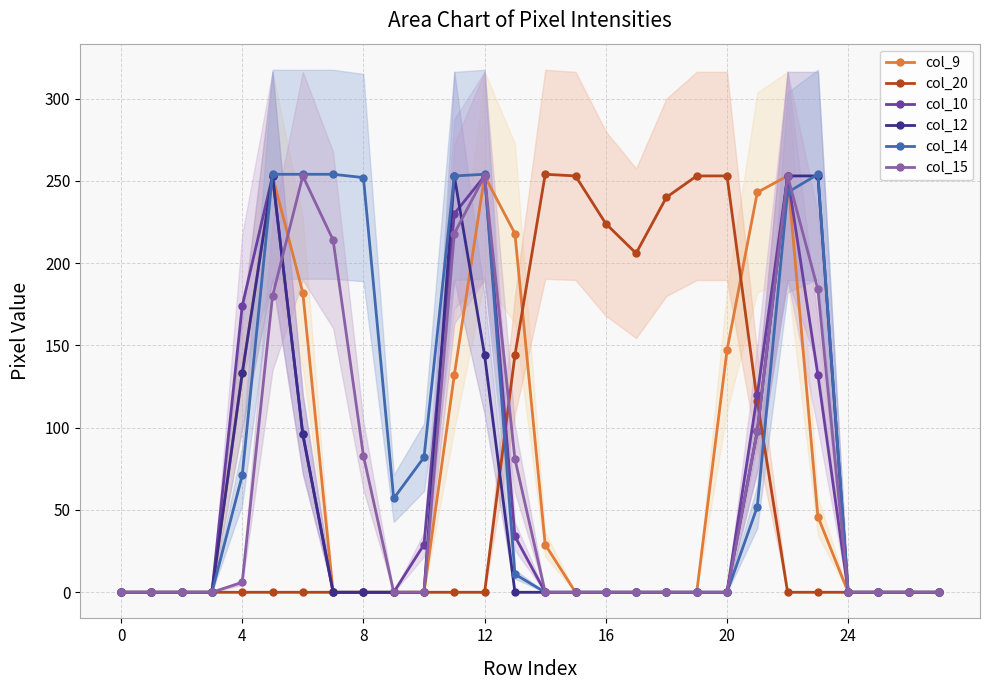

Which series has the widest spread of values?

col_20